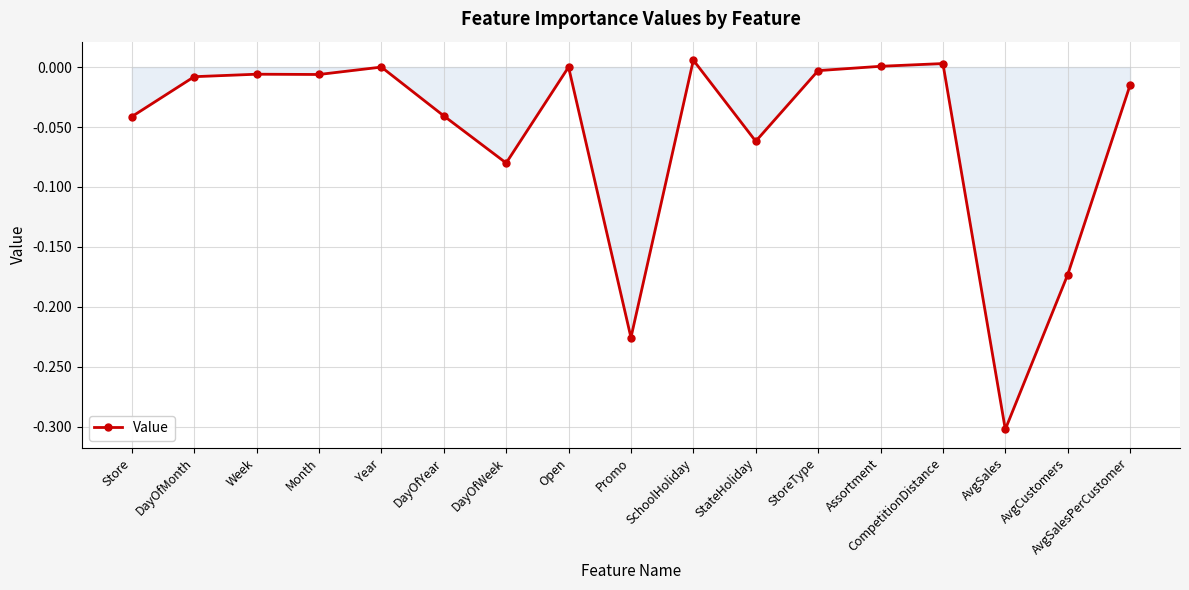

What is the smallest value displayed?

-0.3